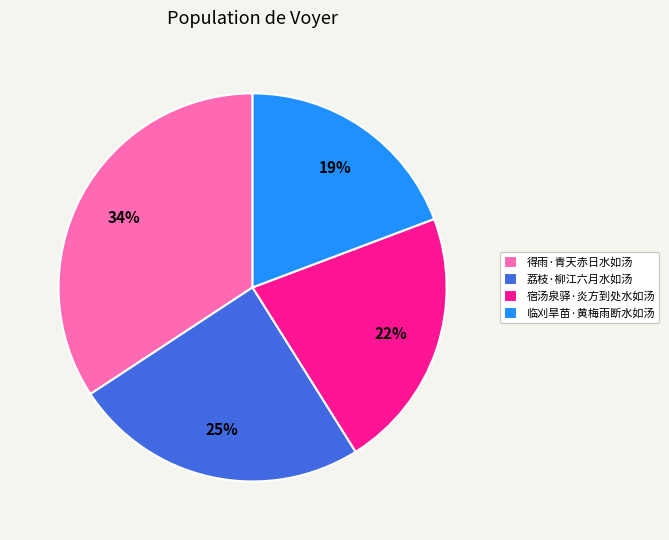

To the nearest percent, what is the combined percentage of 得雨·青天赤日水如汤 and 宿汤泉驿·炎方到处水如汤?

56%